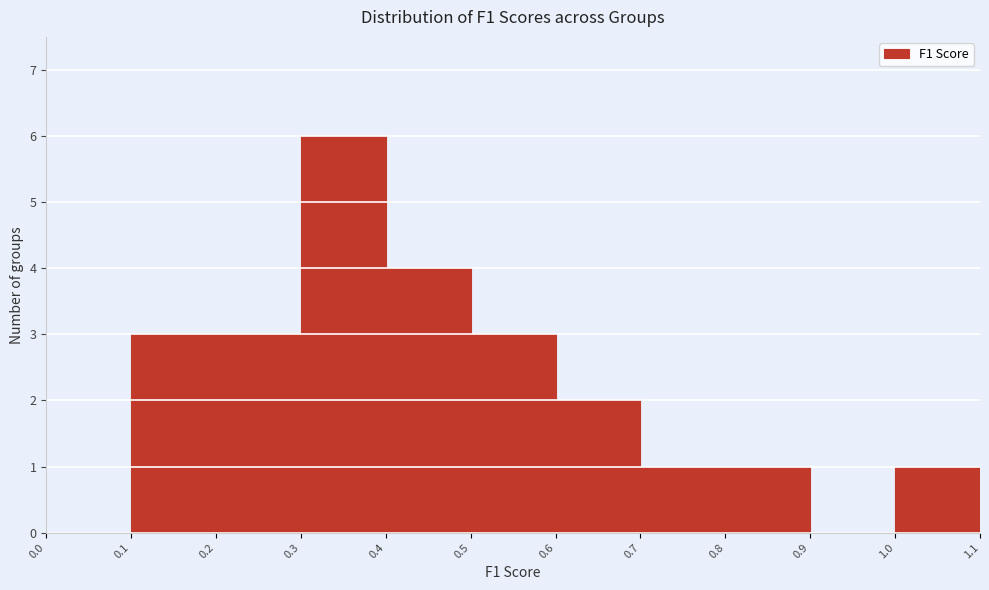

How tall is the bar that spans 0.8 to 0.9 on the x-axis? The values are not printed on the chart, so give them approximately, as read against the axis.

1